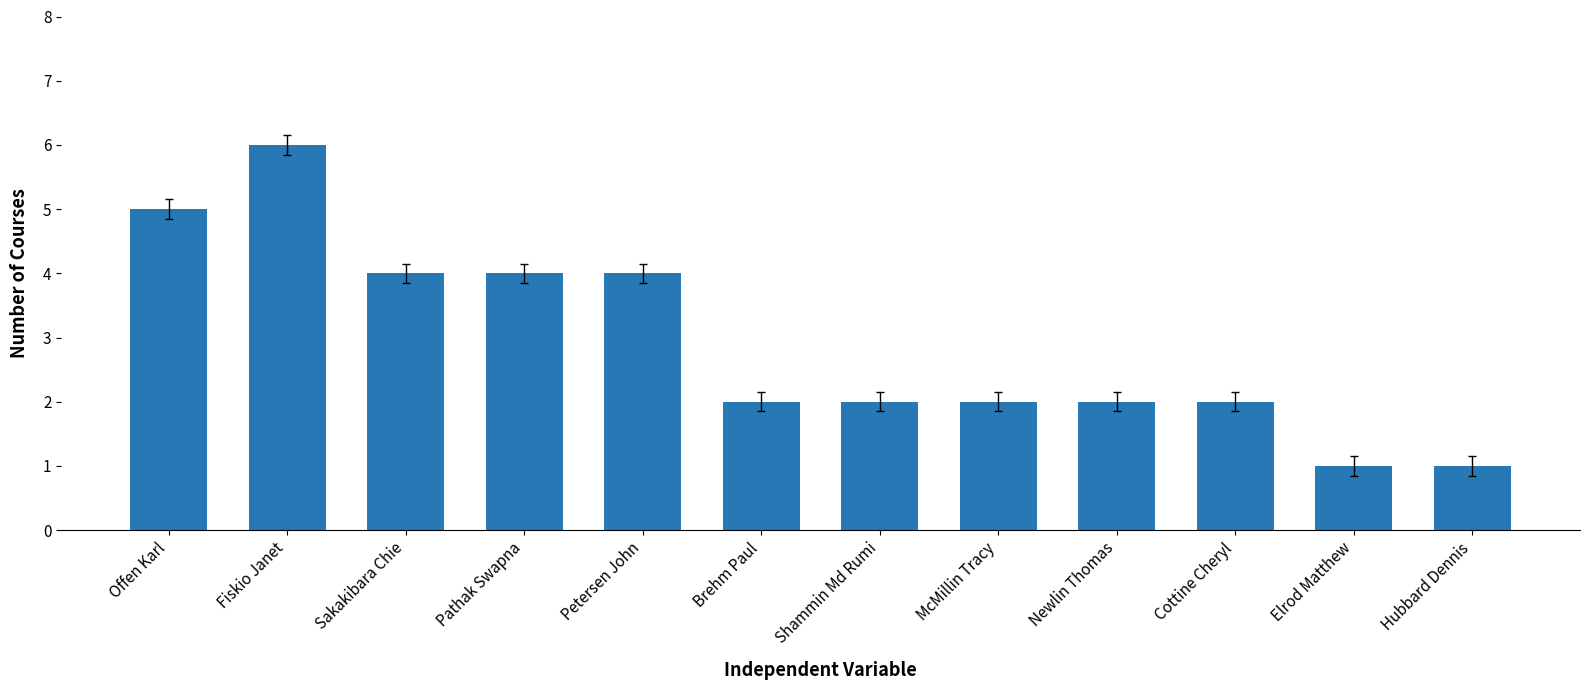

At which label does the data first exceed 2?

Offen Karl